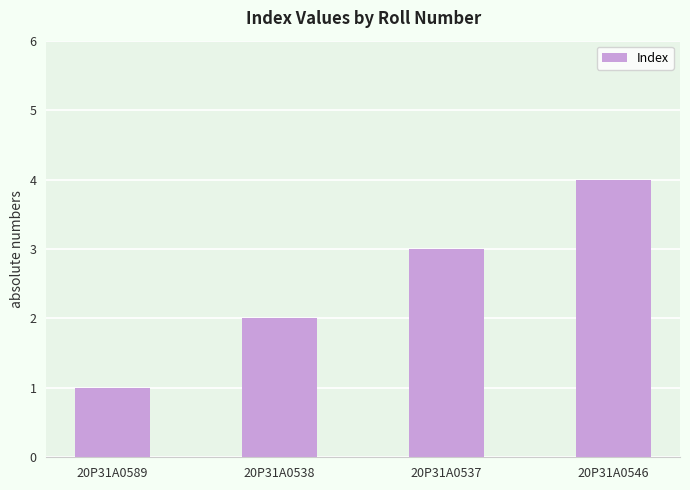

What is the difference between the maximum and minimum values?

3